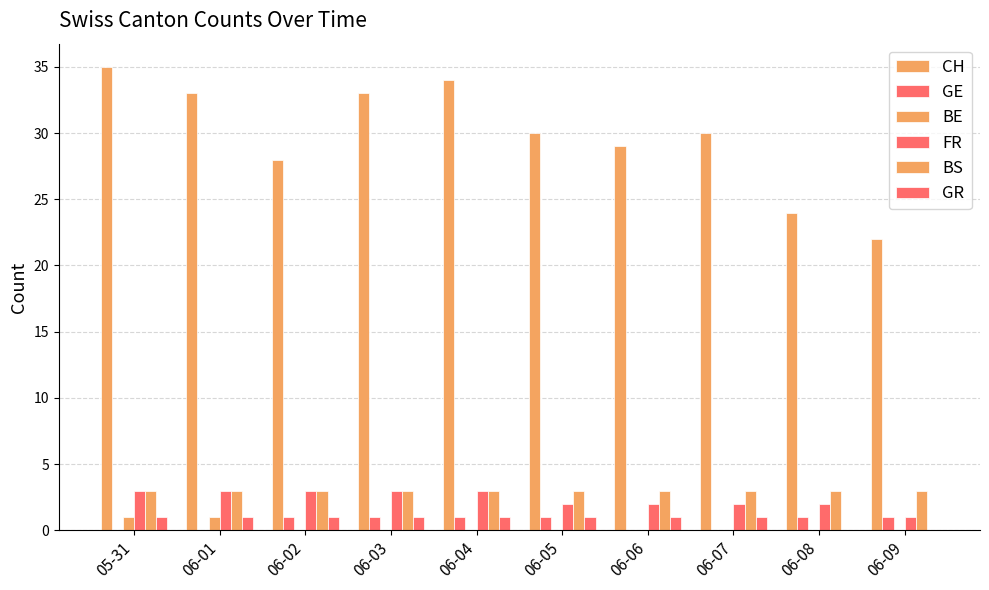

Count the number of categories in the chart.

10